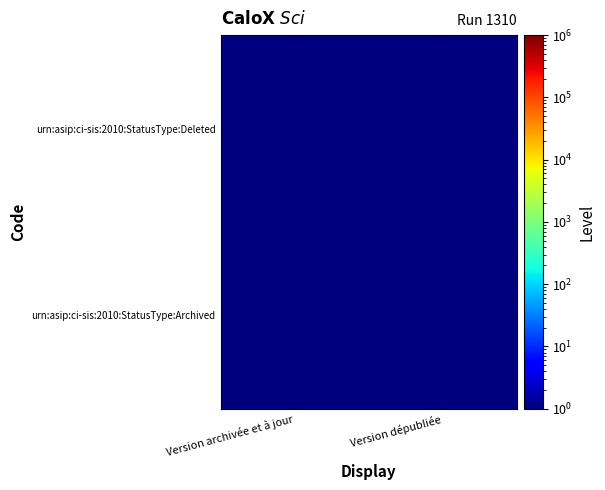

What is the difference between the highest and lowest values at Version dépubliée?

1.0